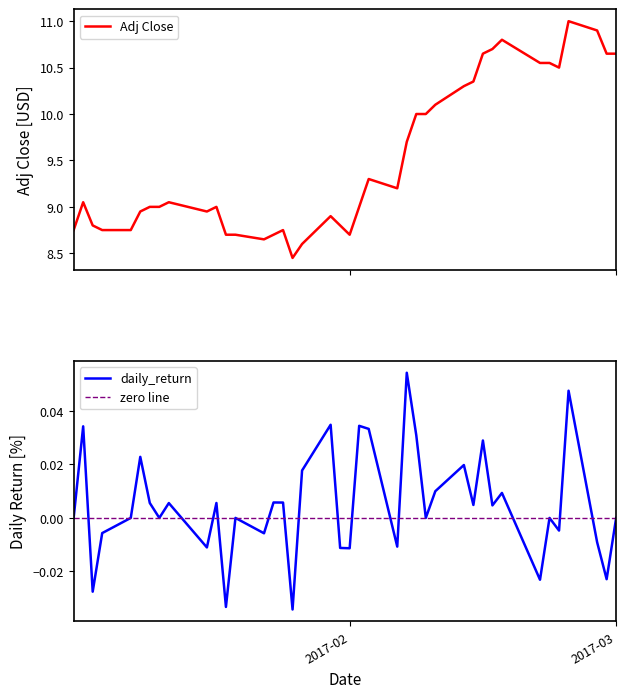

Which has a higher value, 2017-02-23 or 2017-02-15?

2017-02-15